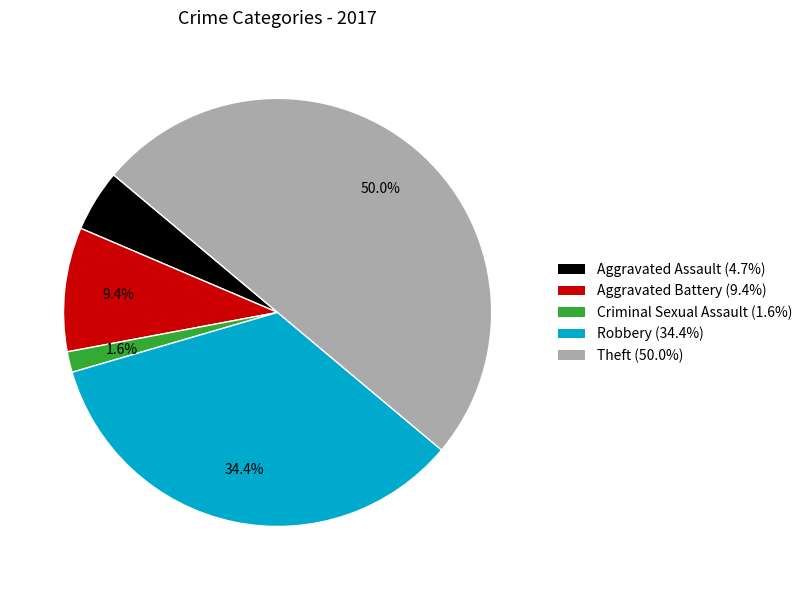

Which has a higher value, Robbery (34.4%) or Aggravated Battery (9.4%)?

Robbery (34.4%)